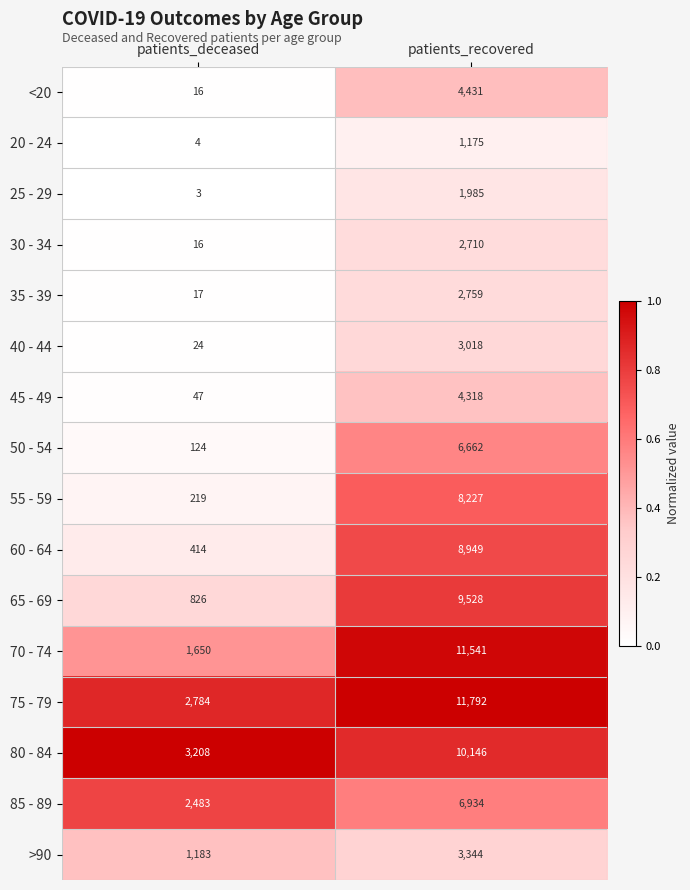

What is the sum of all 85 - 89 values?

9417